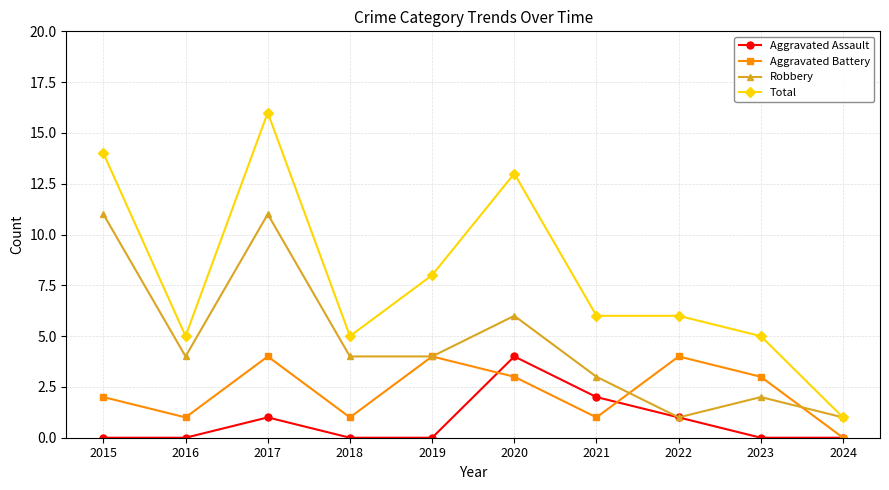

Which label corresponds to the largest value in the chart?

2017